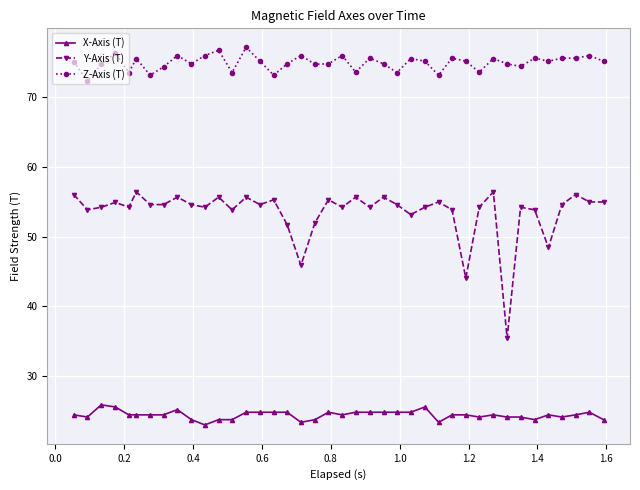

True or false: Y-Axis (T) has more than 0 interior local peaks.

True